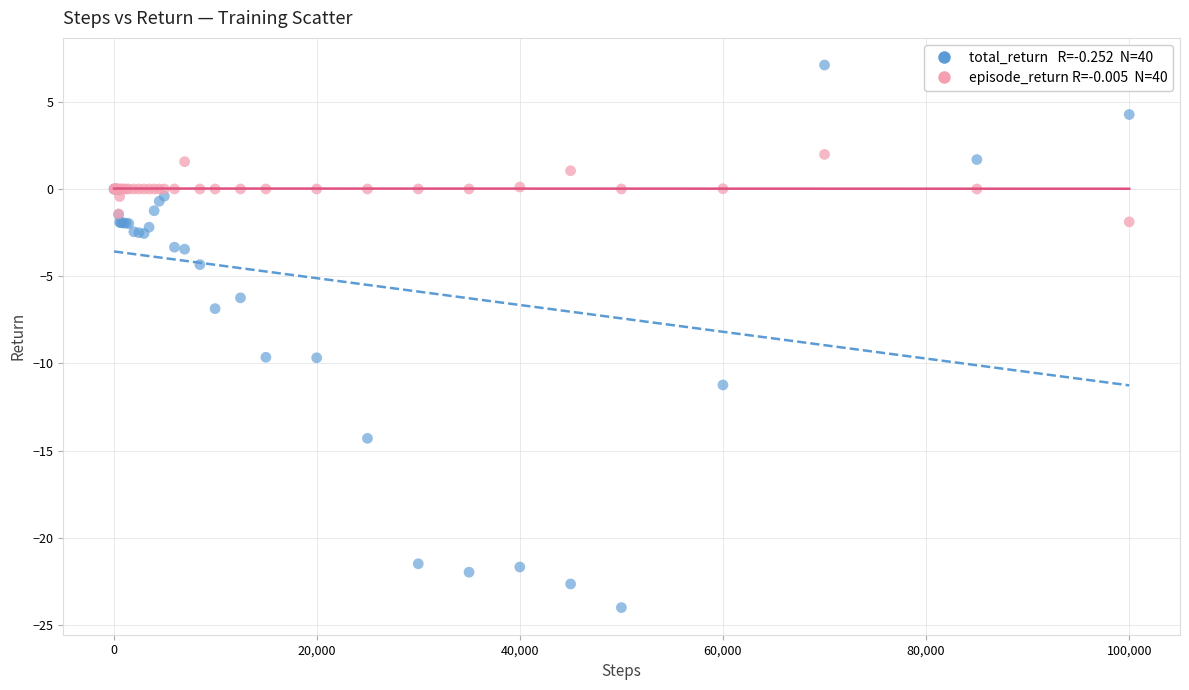

Across all series, what Y value is closest to -8?

-6.9